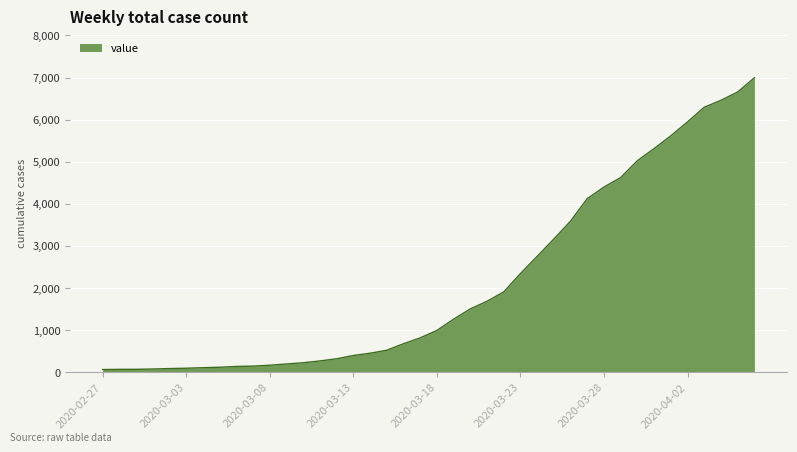

How many values are below 992?

20